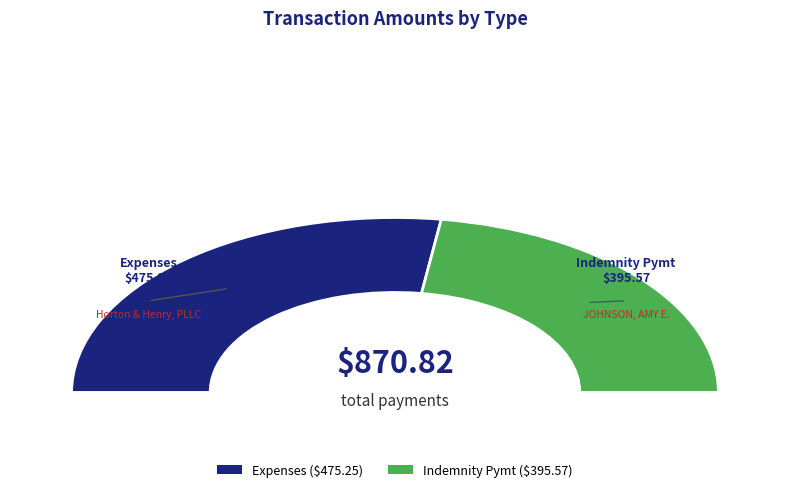

The Indemnity Pymt slice represents 45% of the pie. True or false?

True